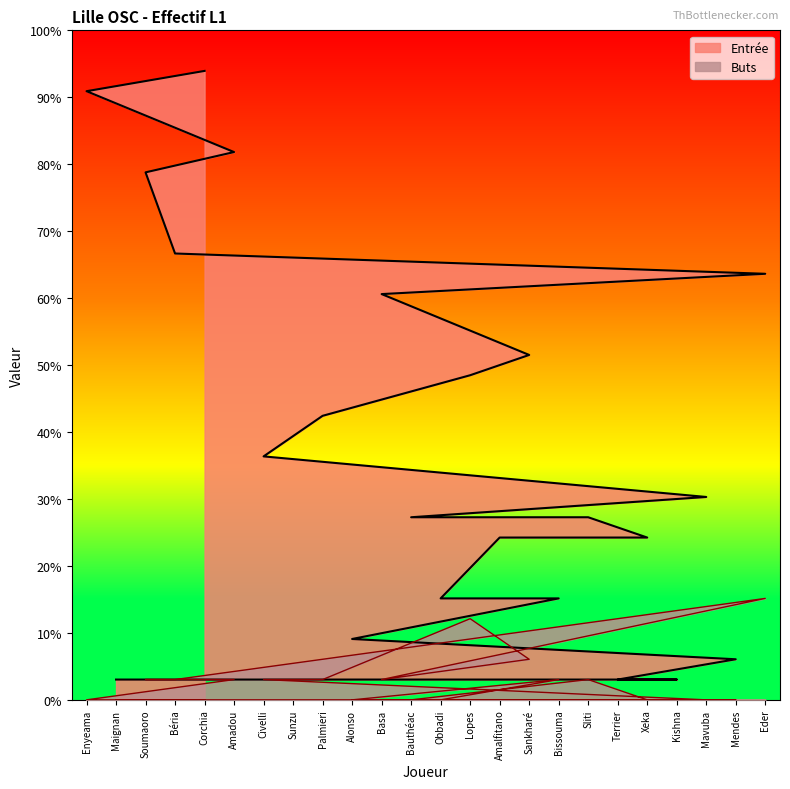

True or false: Entrée and Buts intersect in this chart.

False